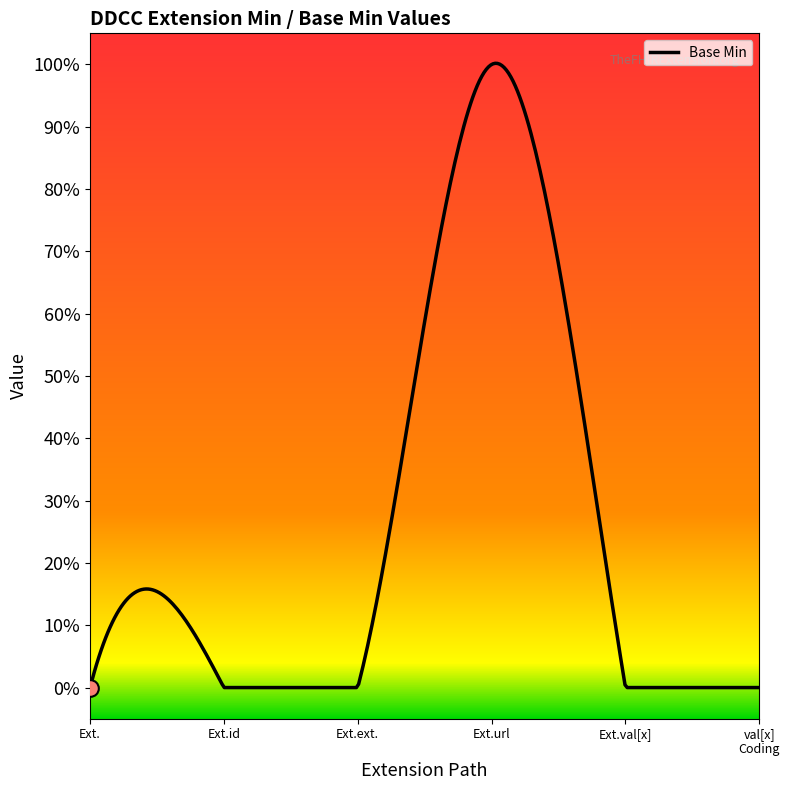

What is the sum of all values?

1